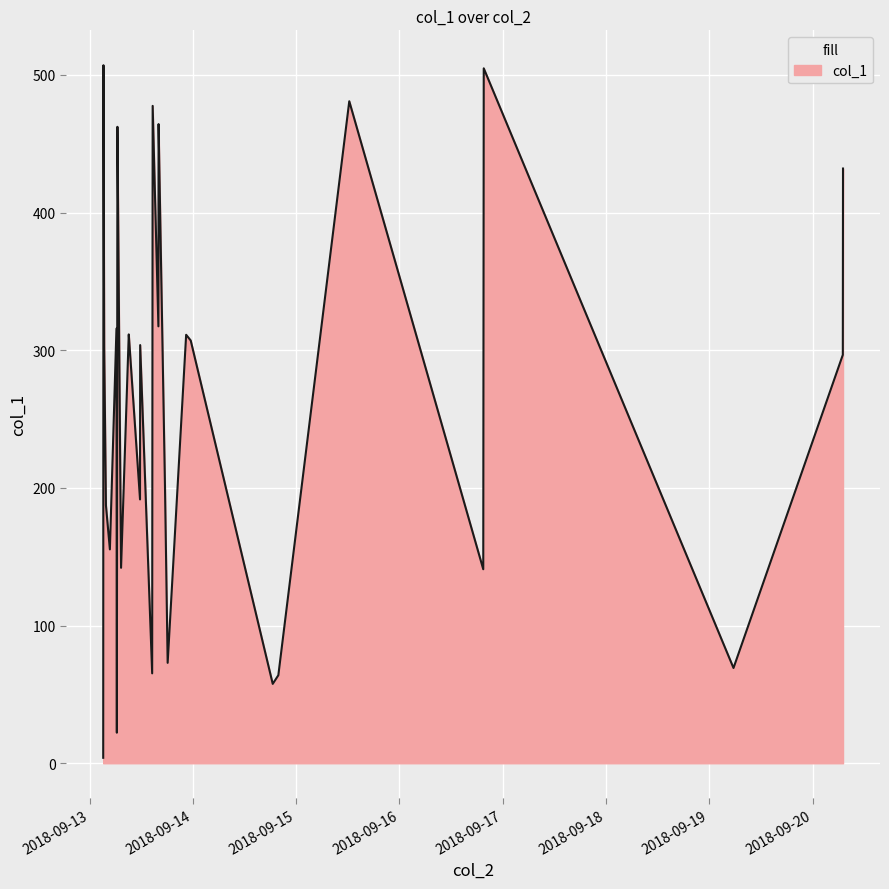

What is the maximum value shown in the chart?

507.1